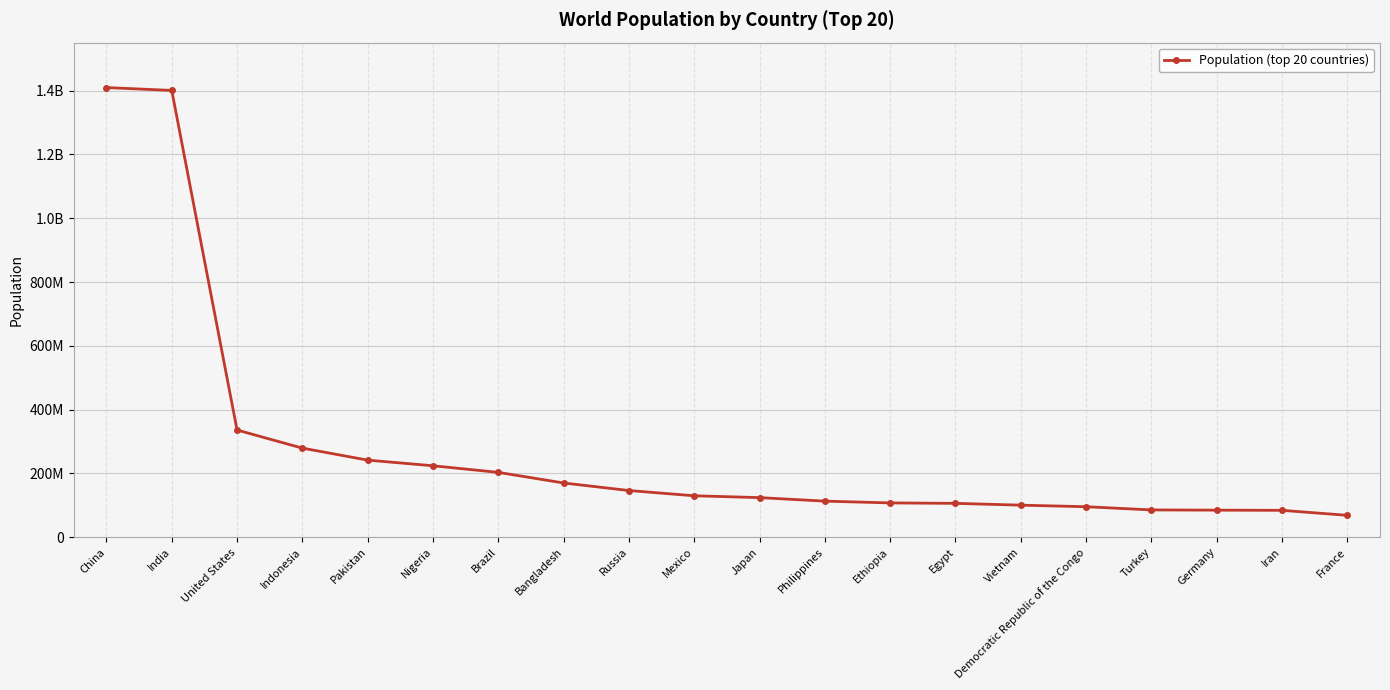

Does the chart have visible grid lines?

Yes